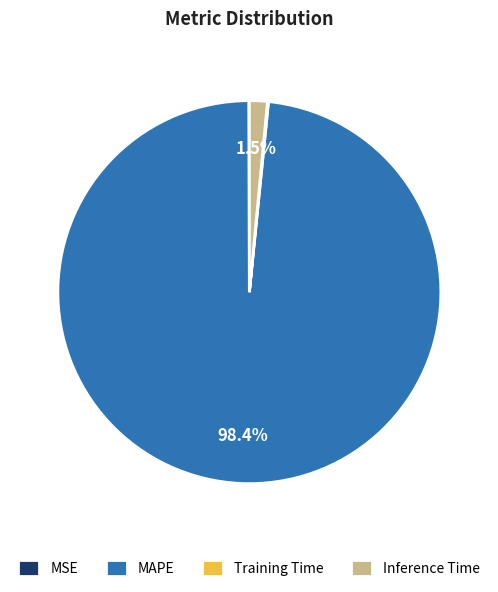

Does MAPE represent more than half of the total?

Yes